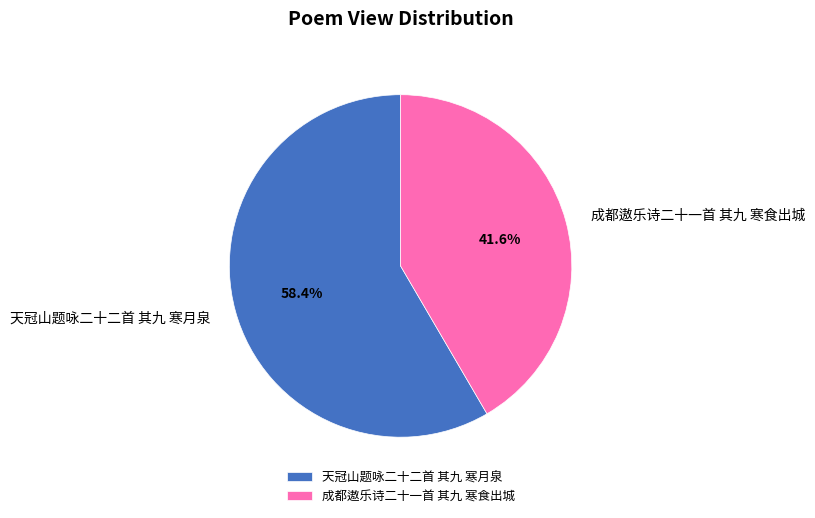

Between 天冠山题咏二十二首 其九 寒月泉 and 成都遨乐诗二十一首 其九 寒食出城, which is larger?

天冠山题咏二十二首 其九 寒月泉